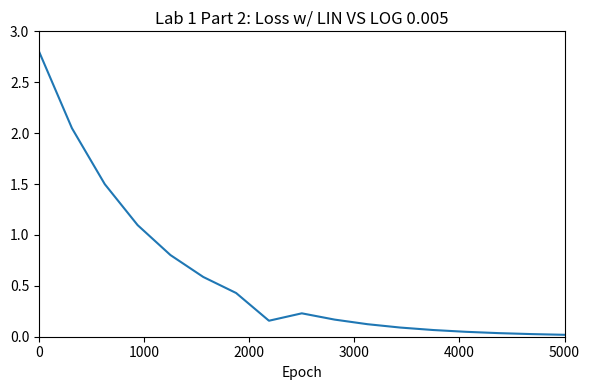

What is the maximum value shown in the chart?

2.8